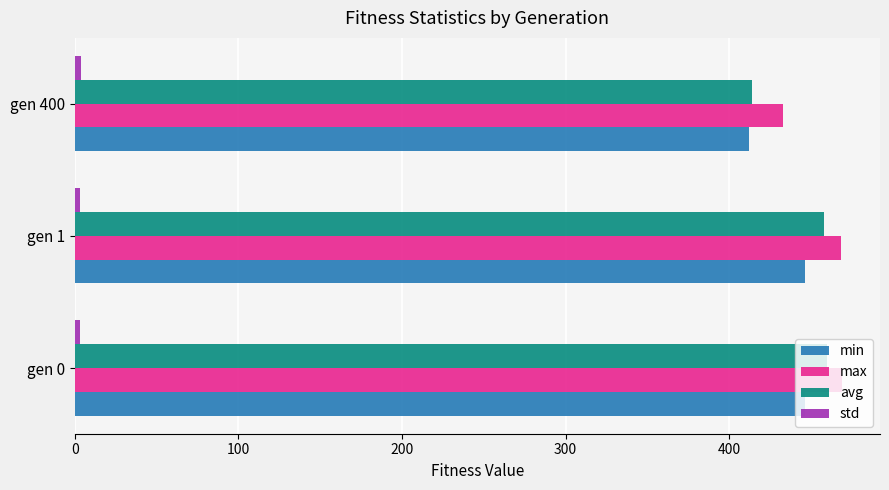

How many distinct data groups are displayed?

4